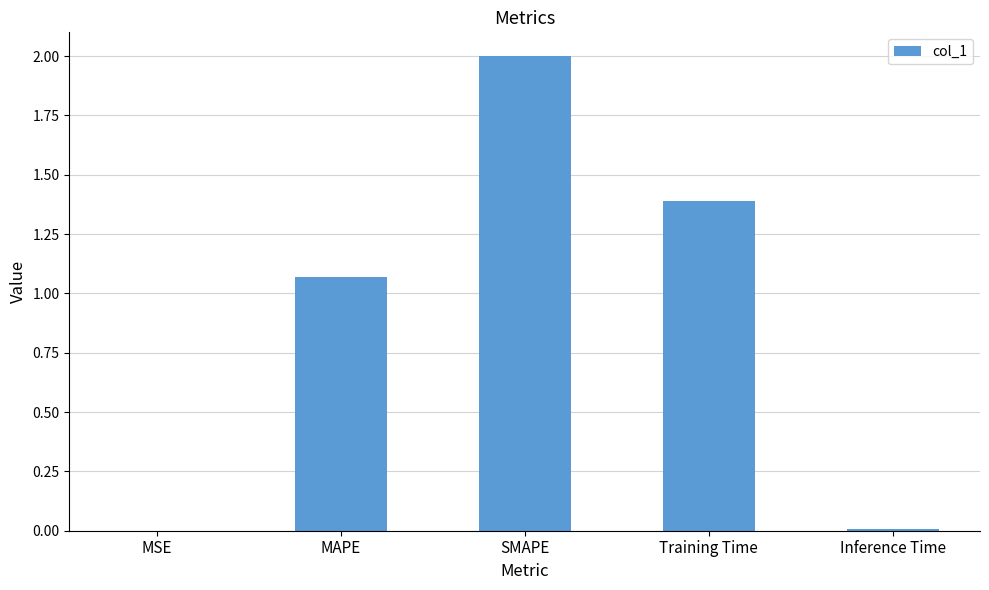

What is the change in value from SMAPE to Training Time?

-0.6